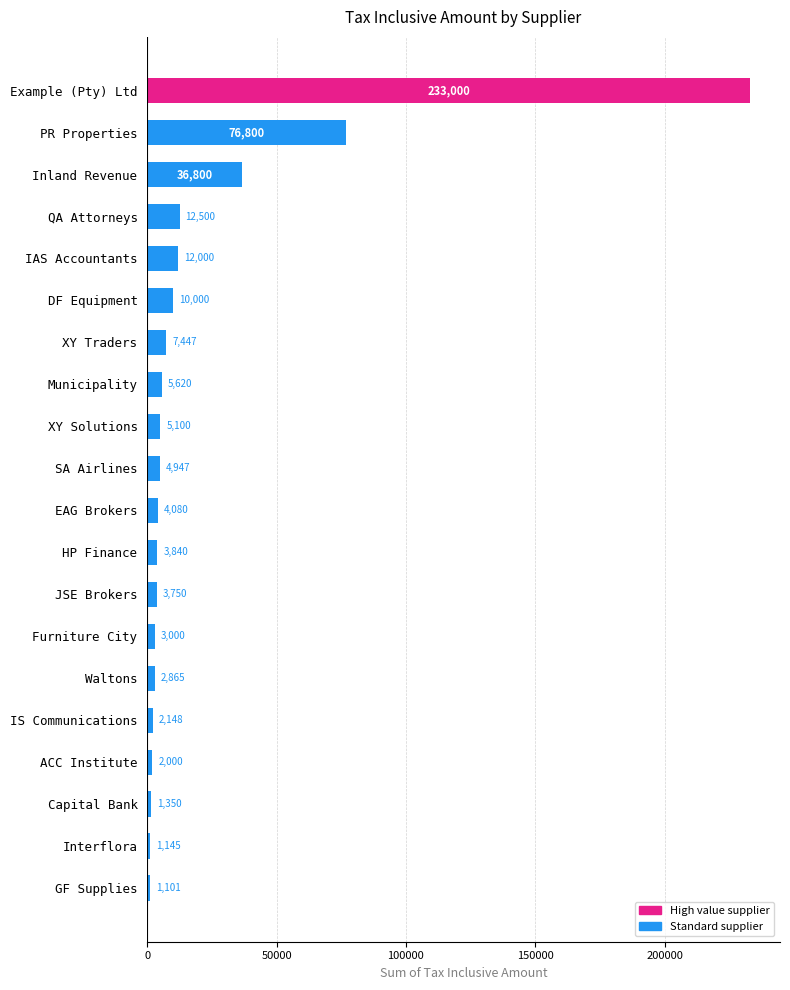

True or false: the data shows 7447 at XY Traders.

True